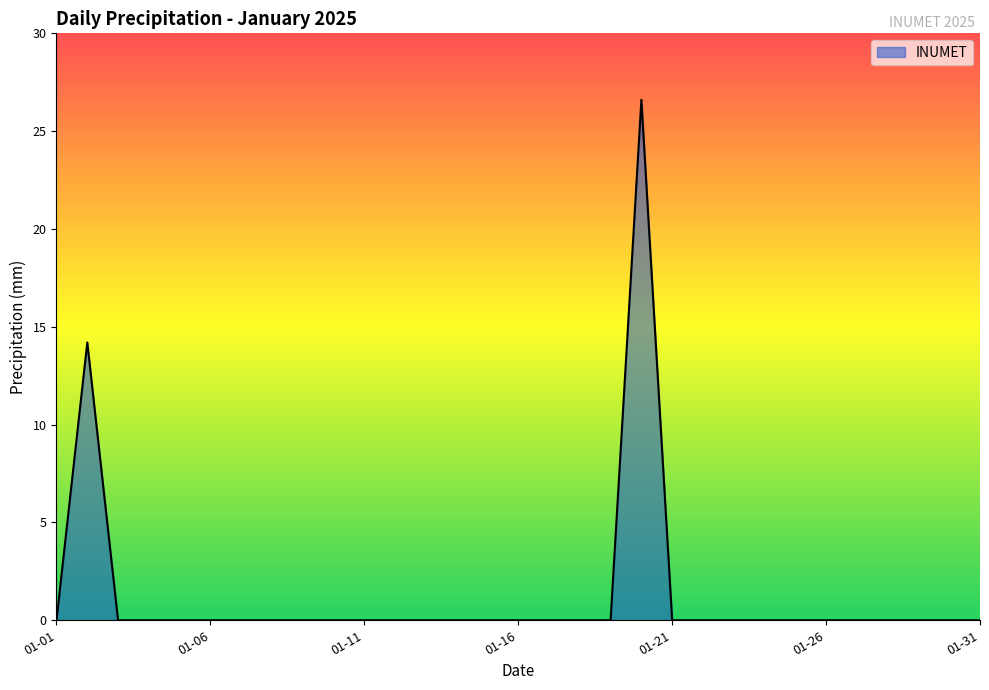

What is the difference between the maximum and minimum values?

26.6